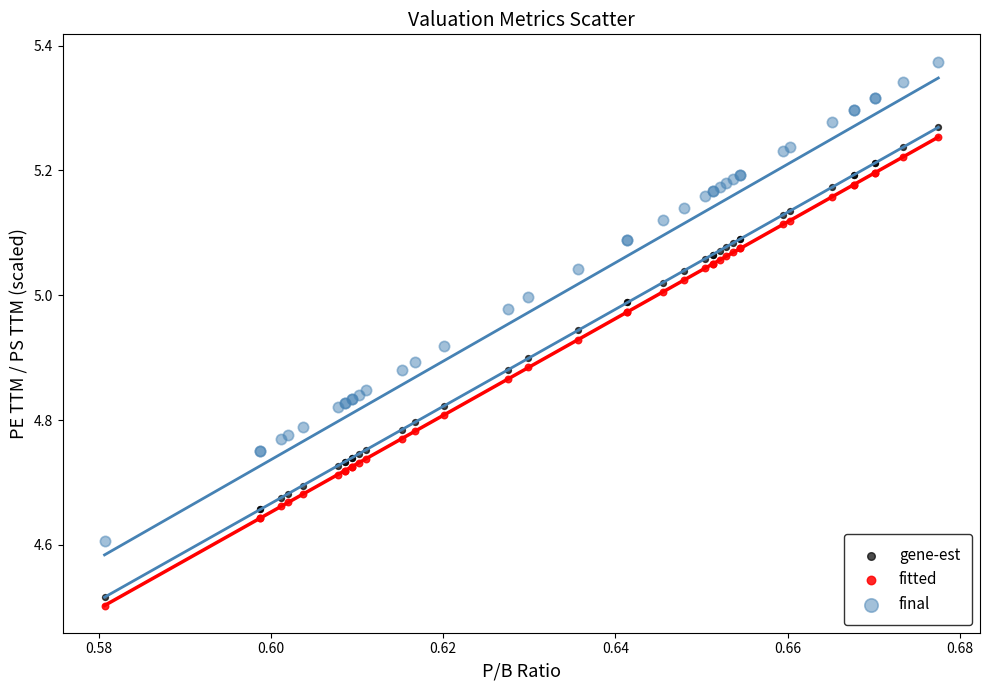

What are all the series names shown in the legend?

gene-est, fitted, final